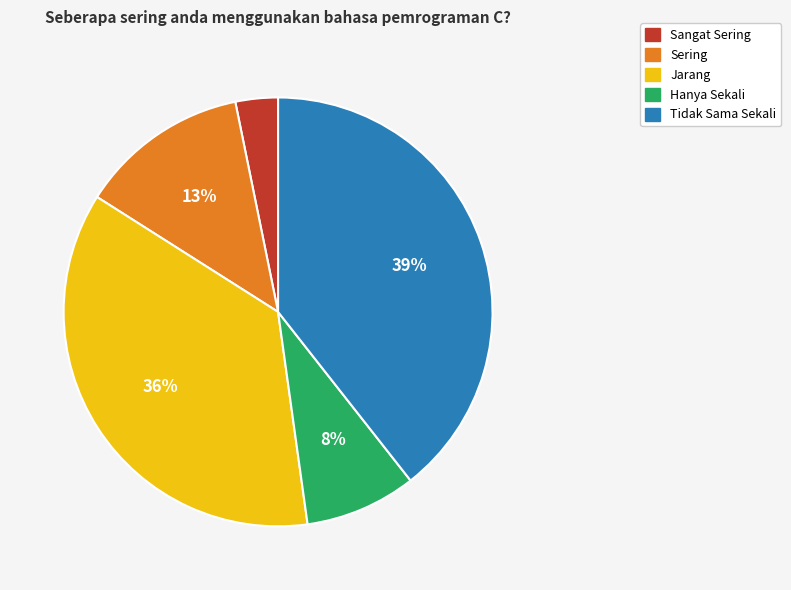

Is the sum of Hanya Sekali and Jarang greater than half?

No